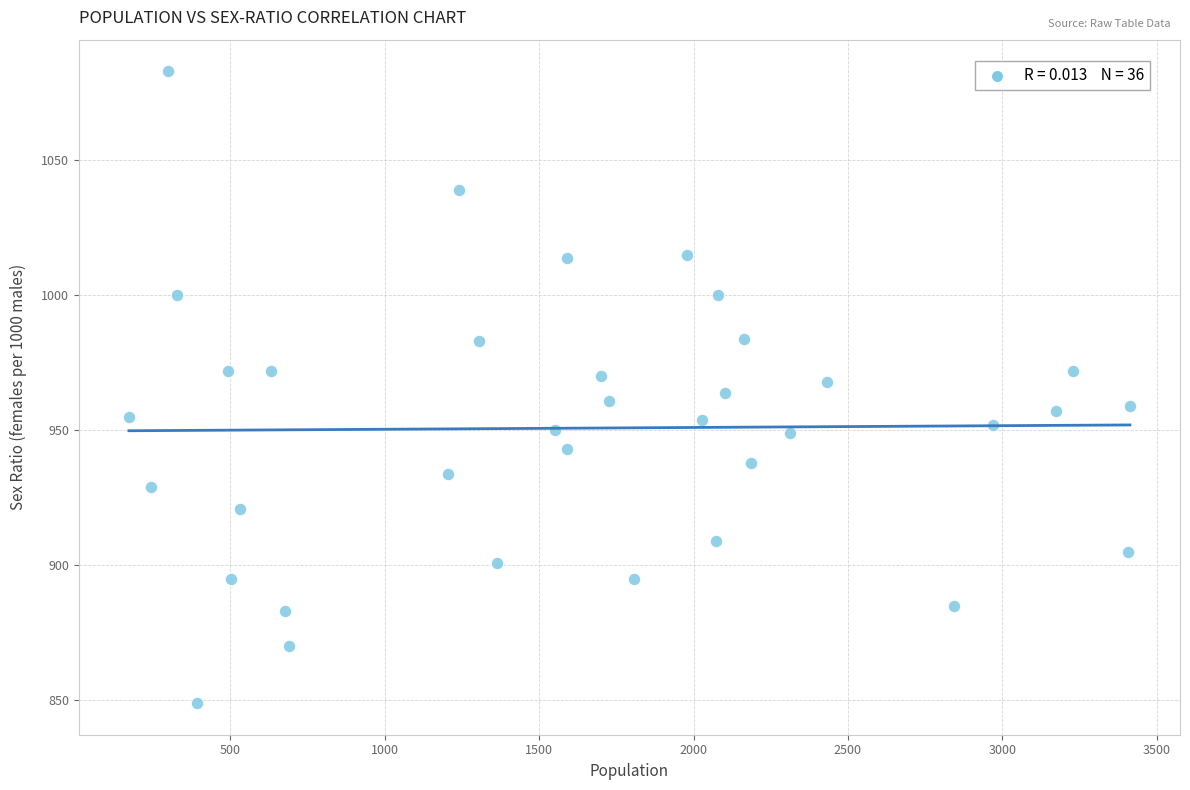

What is the range of Y values (max minus min)?

234